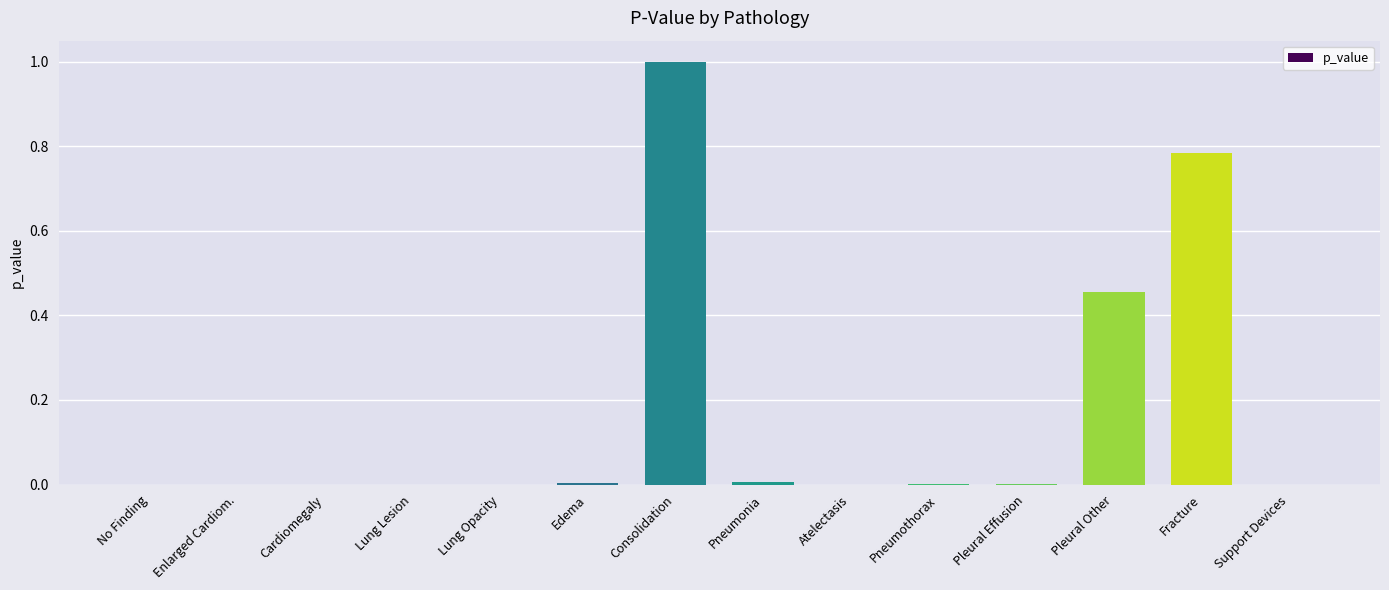

The value at Support Devices is 0.0. True or false?

True